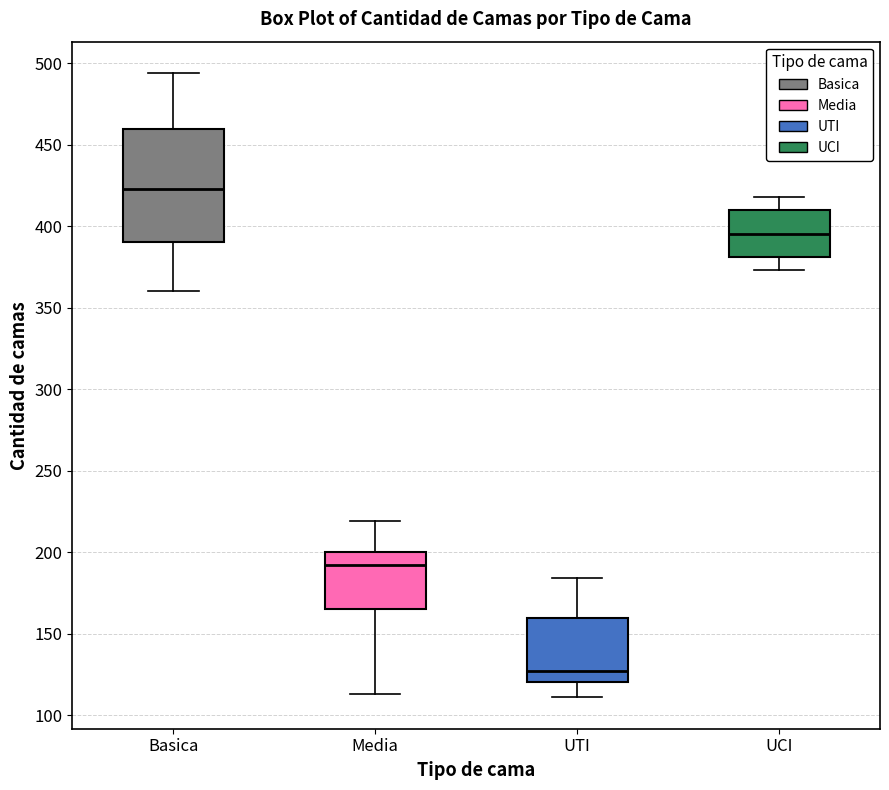

Where does the median line of the box for UTI sit on the y-axis? The values are not printed on the chart, so give them approximately, as read against the axis.

125